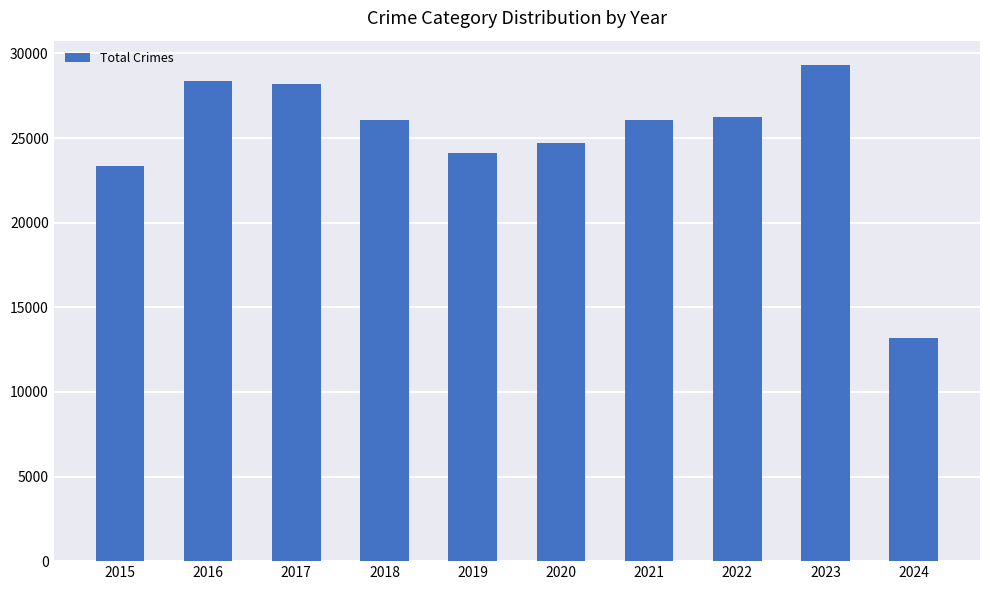

What is the average value?

24949